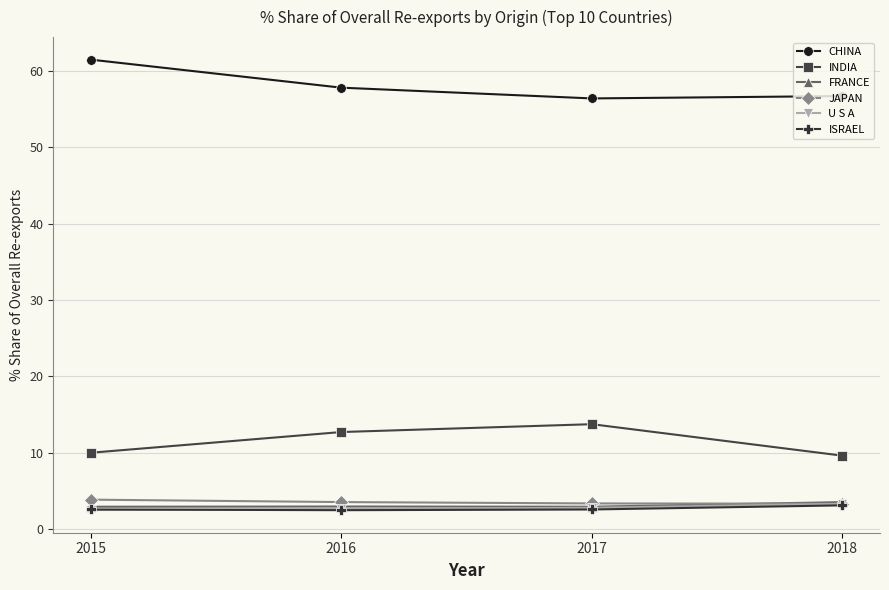

True or false: ISRAEL and FRANCE cross at least once.

False